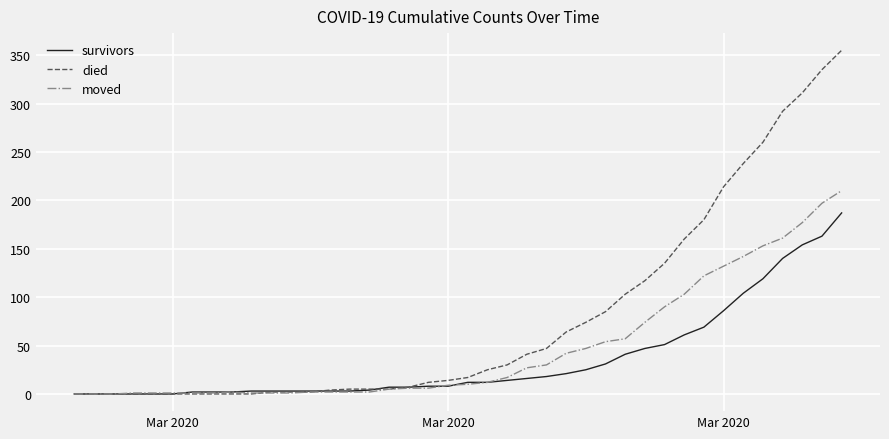

Which series has the largest total across all categories?

died